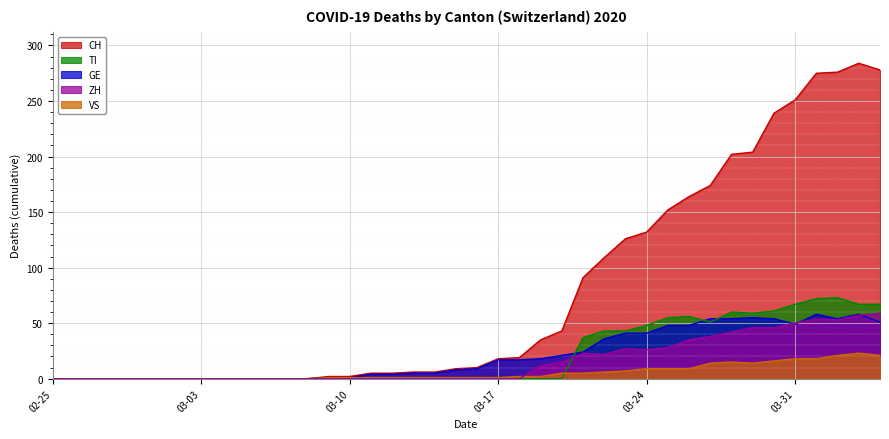

Which series has the largest total across all categories?

CH